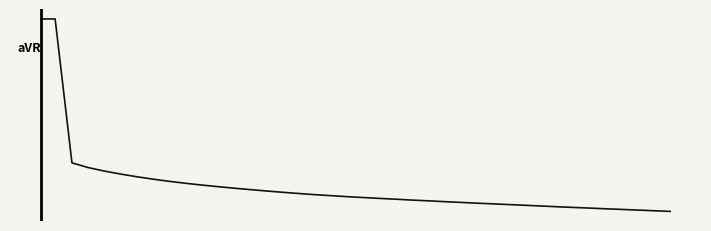

Does the chart have visible grid lines?

No